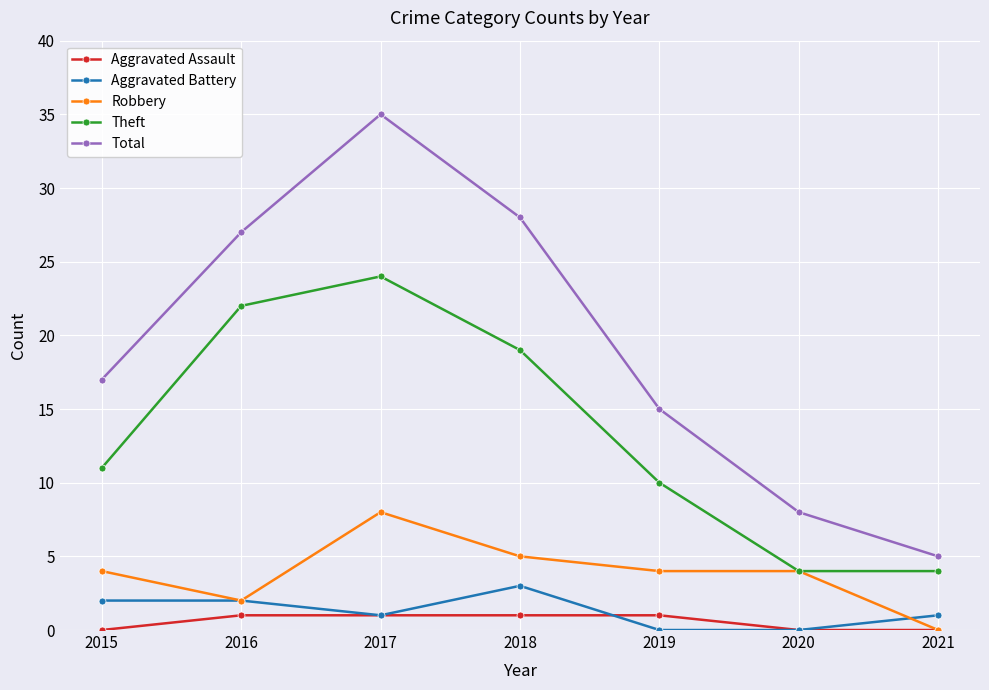

List the series in order of their peak value, highest first.

Total, Theft, Robbery, Aggravated Battery, Aggravated Assault